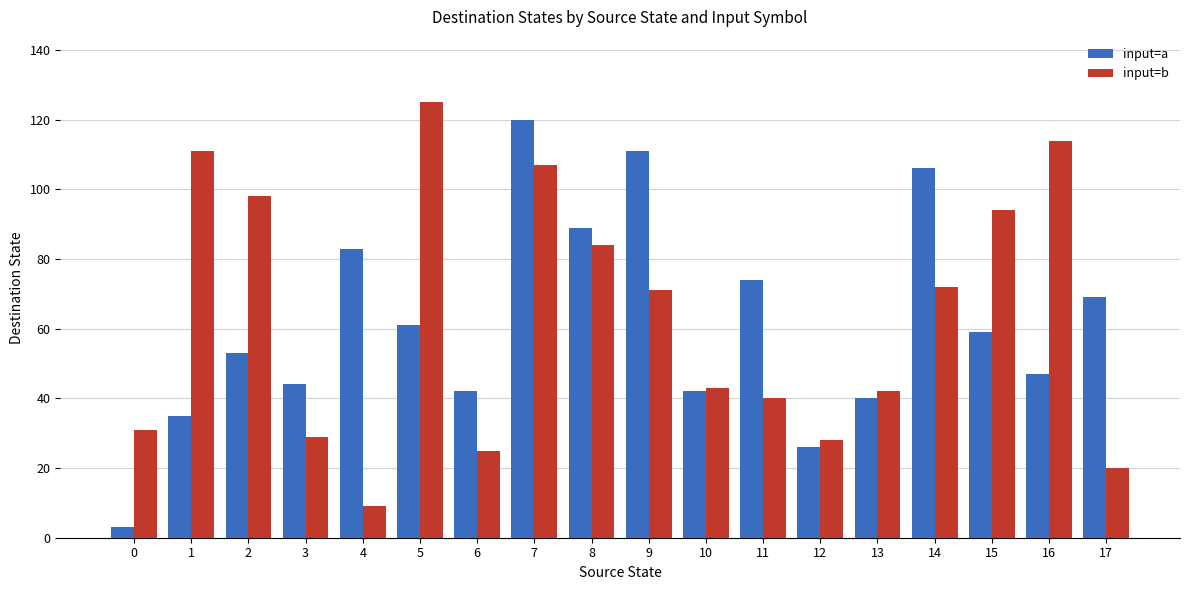

Is it true that input=b equals 52 at 0?

False